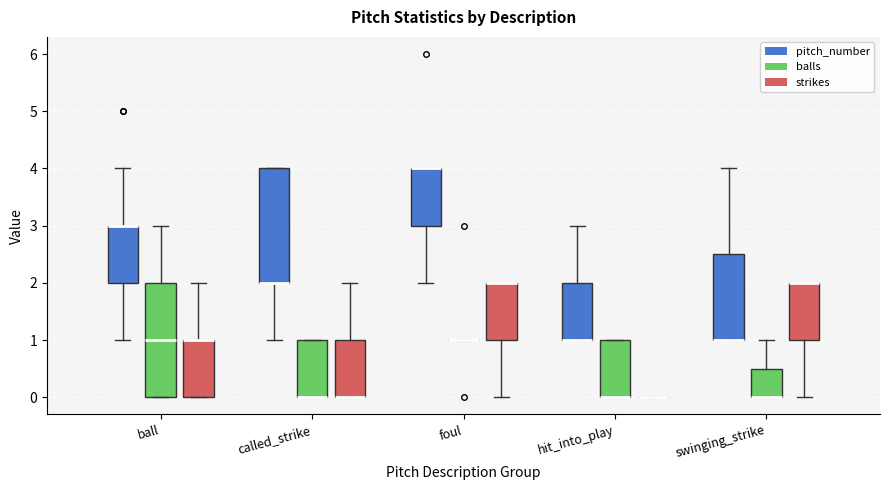

Where is the lower edge of the box for swinging_strike (pitch_number) on the y-axis? The values are not printed on the chart, so give them approximately, as read against the axis.

1.0